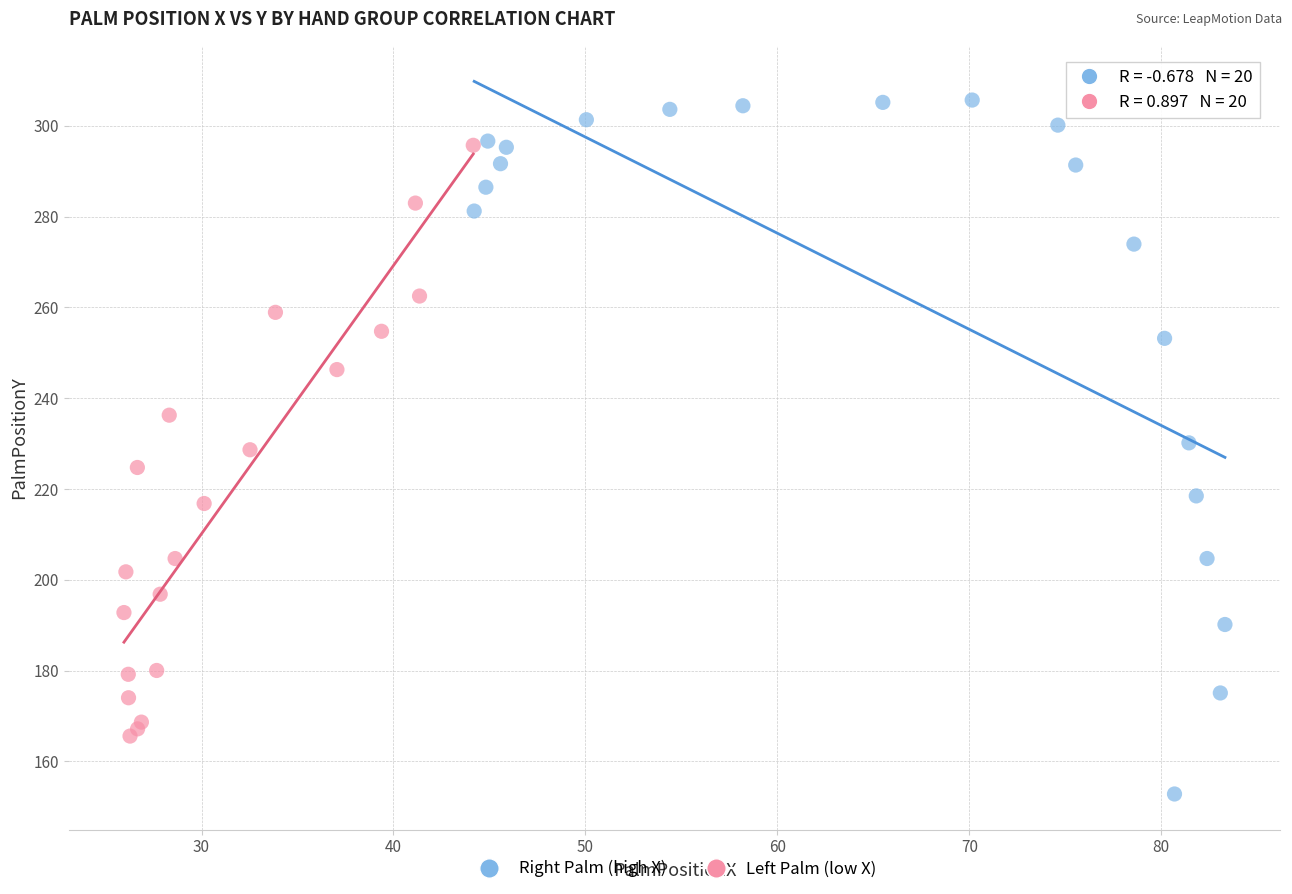

Which series reaches the maximum Y coordinate?

Right Palm (high X)